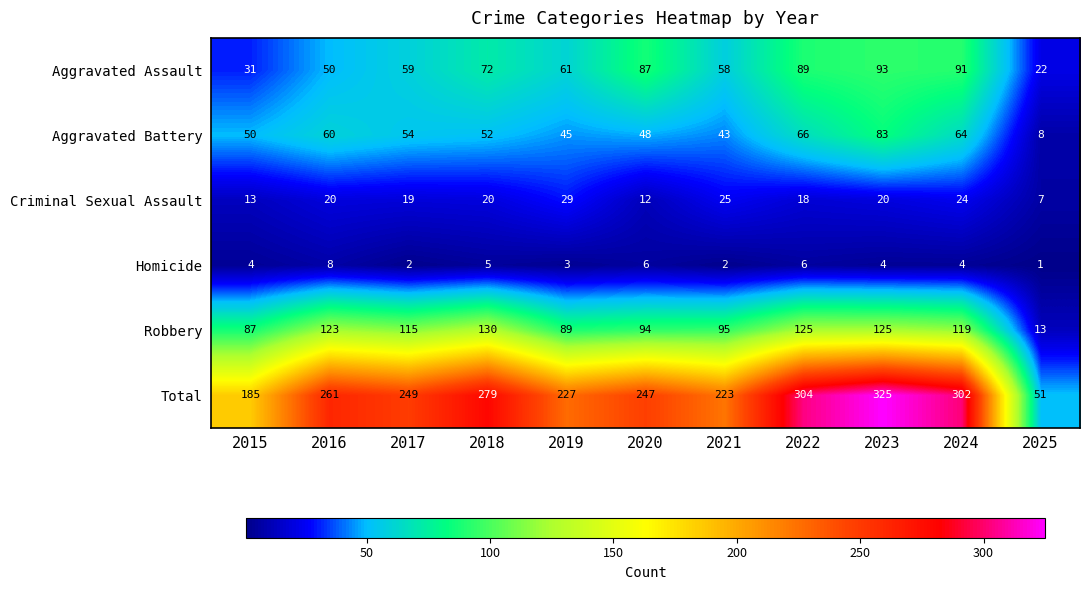

What is the difference between the highest and lowest values at 2015?

181